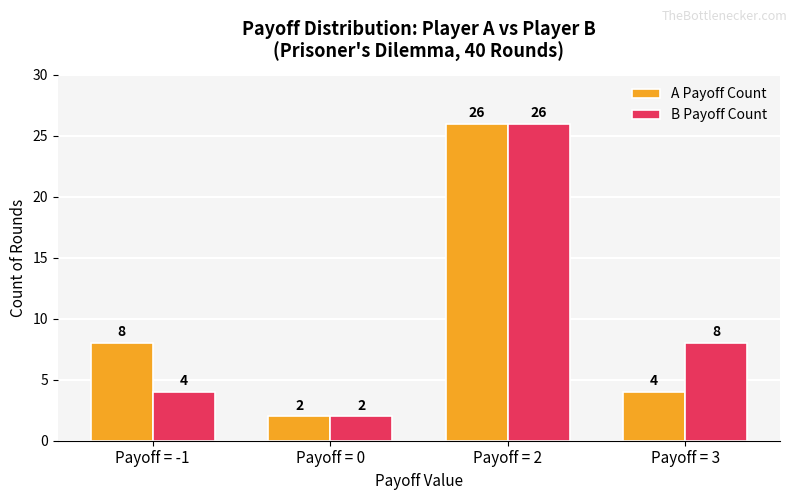

How many bars are there in each group?

2